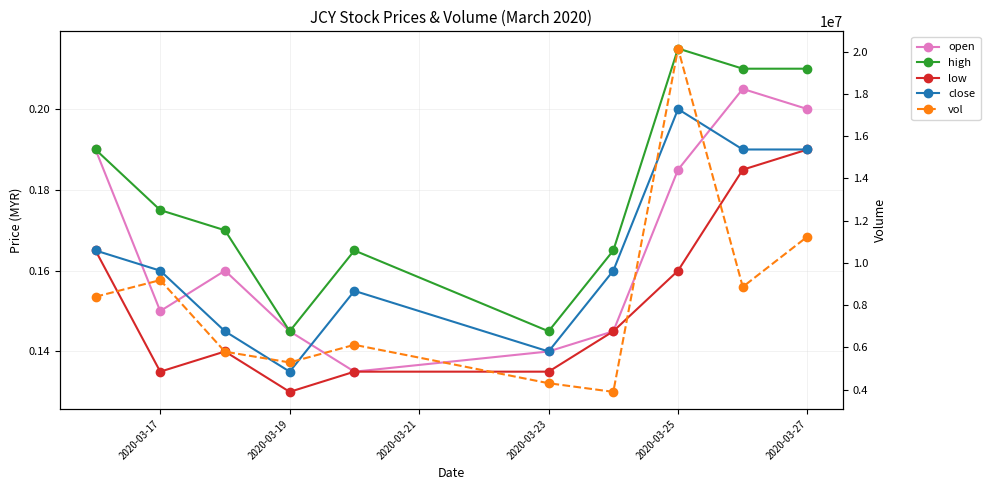

How many interior local peaks does the open series have?

2